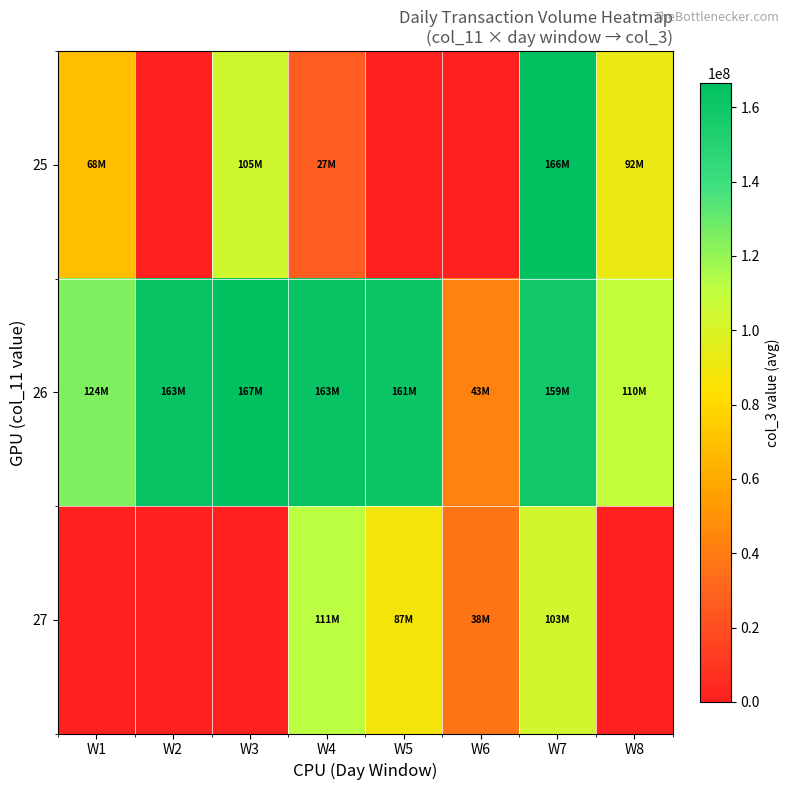

What is the spread (max minus min) of values at W5?

160873364.0